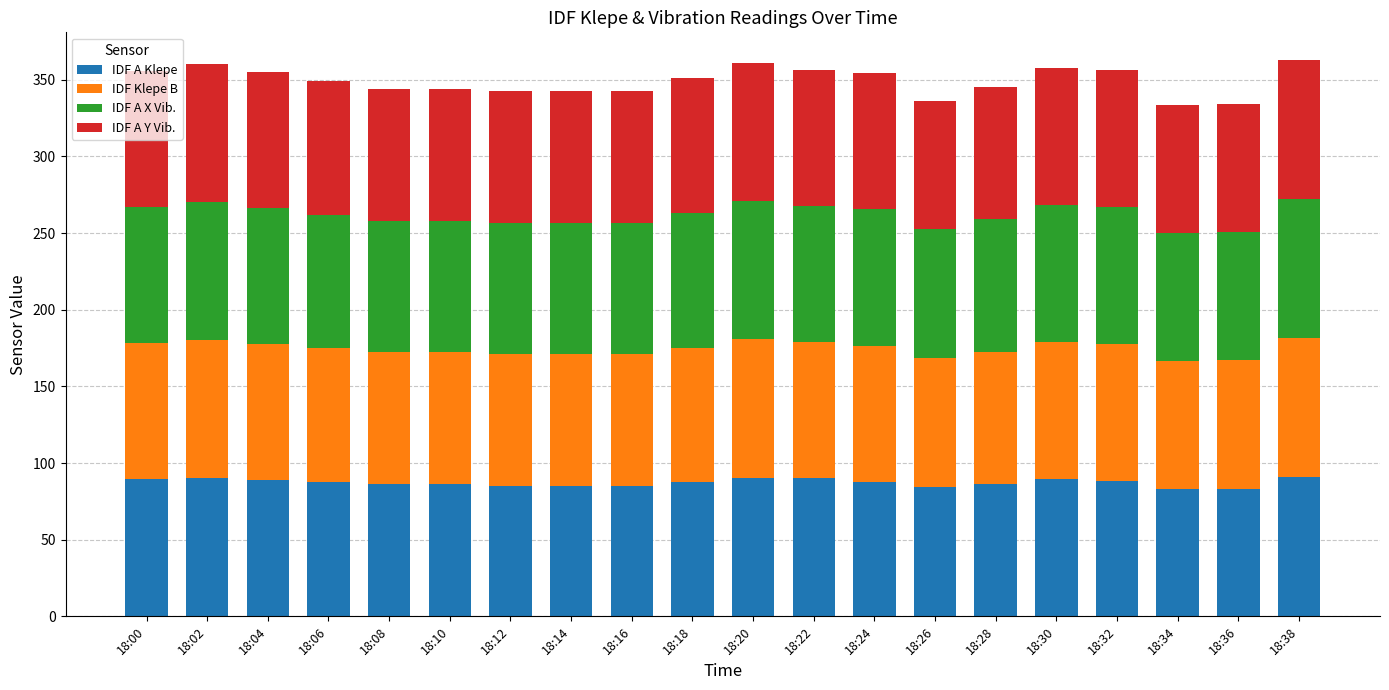

What is the lowest value of the IDF A Klepe series?

83.4